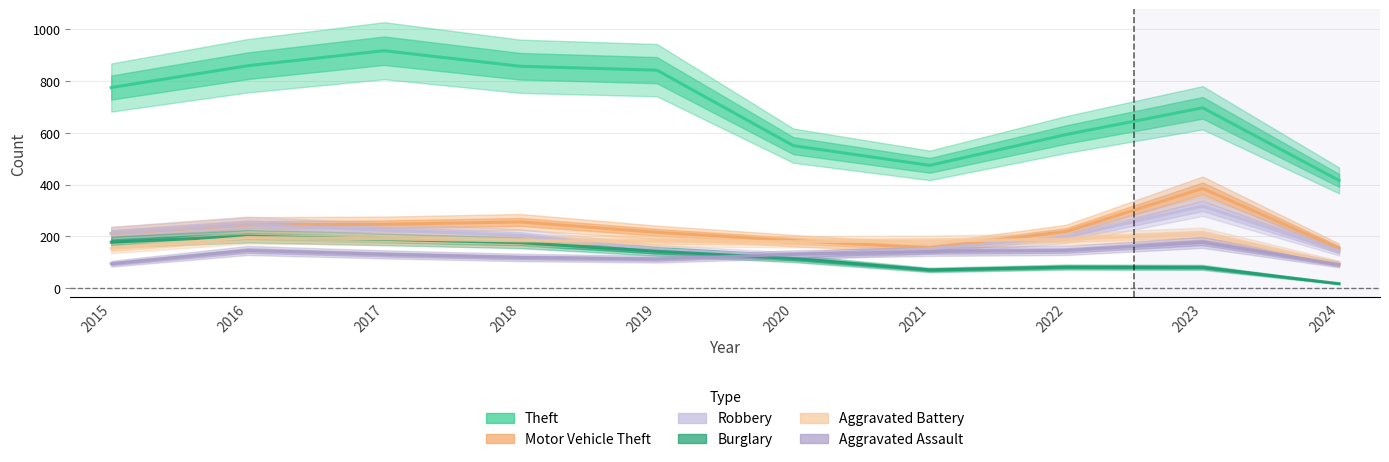

Rank the series by their maximum value, from lowest to highest.

Aggravated Assault, Burglary, Aggravated Battery, Robbery, Motor Vehicle Theft, Theft